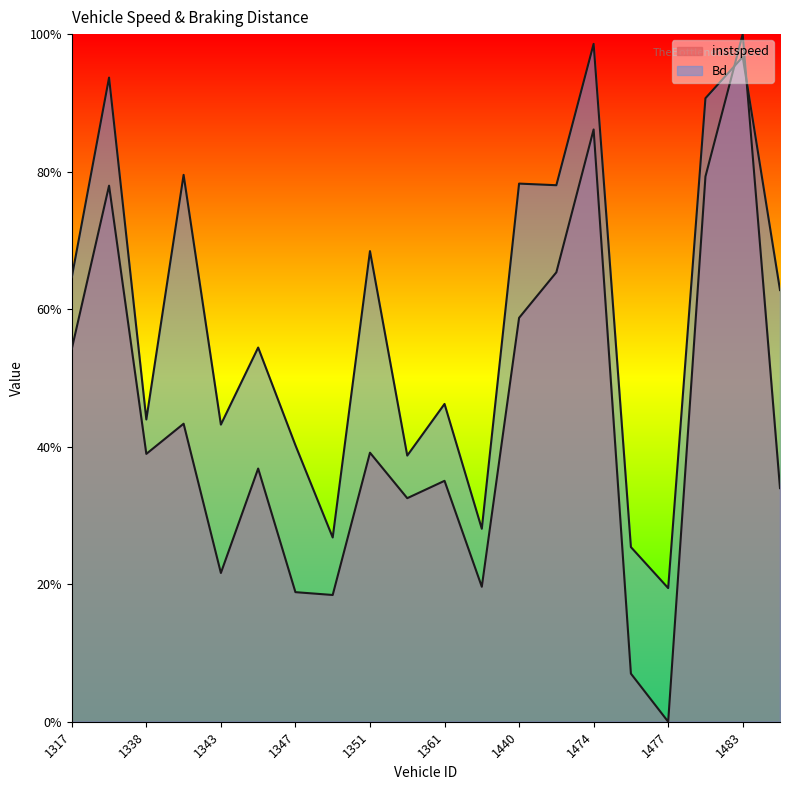

True or false: instspeed has a value of 0.3 at 1433.

False